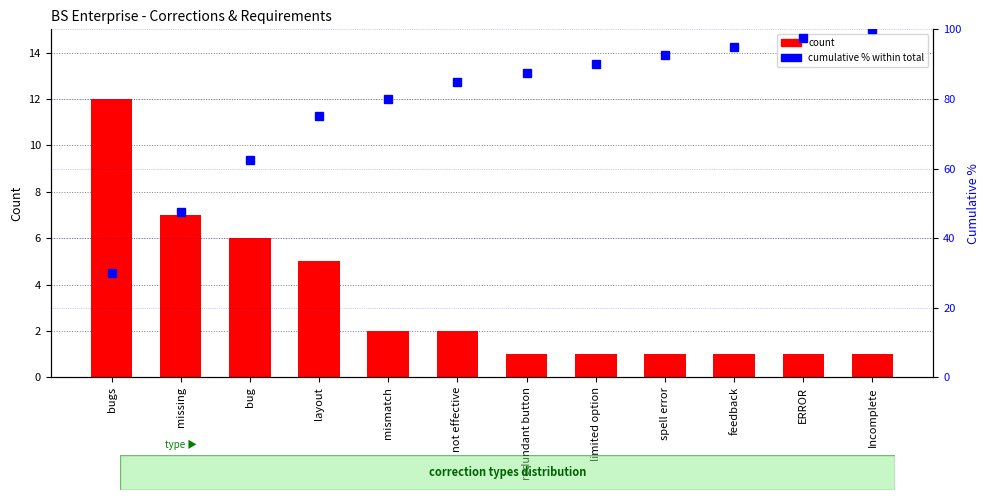

What is the difference between the maximum and second lowest values in the cumulative % series?

52.5